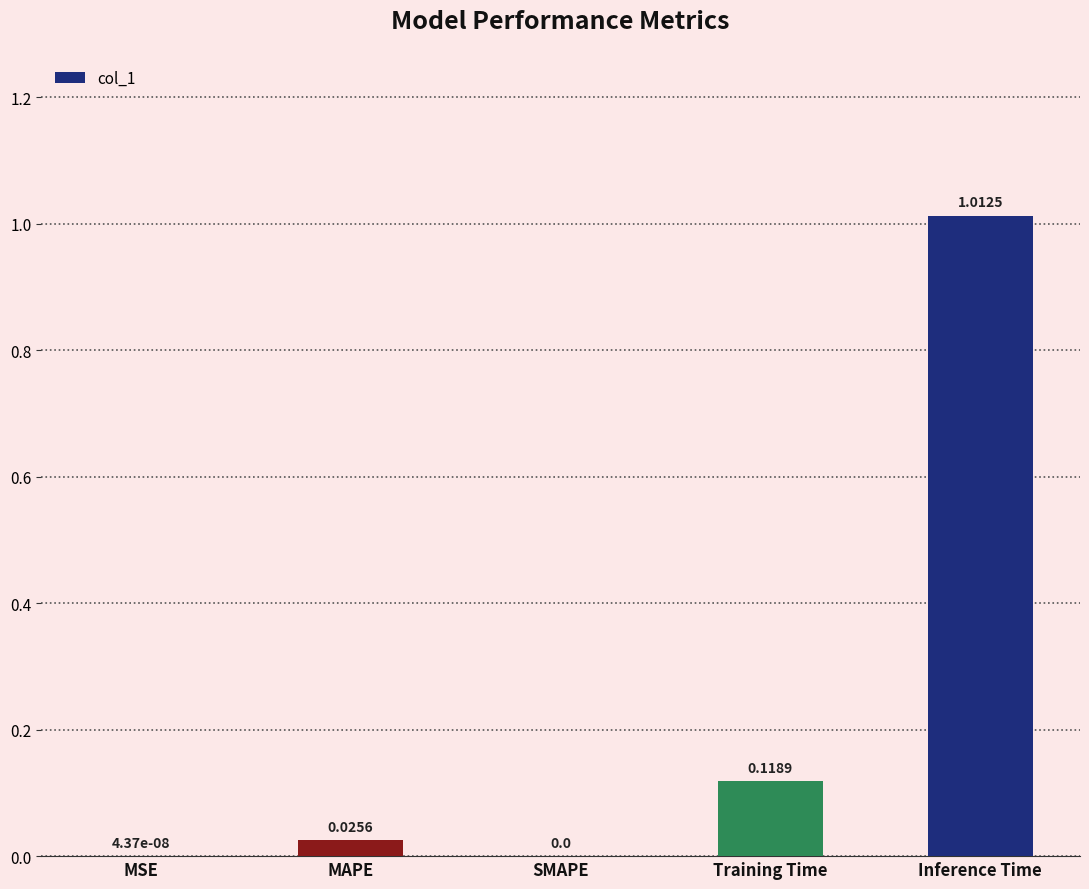

Which category has the highest value across all series?

Inference Time